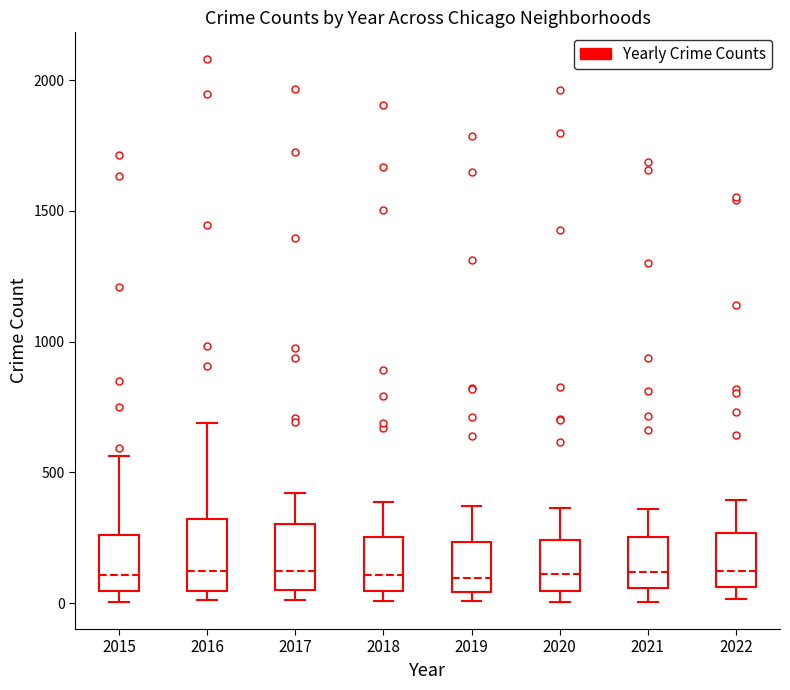

Reading left to right, transcribe this box plot: for each box, give where its median line is, the range the box spans, and where its two whiskers end, as read against the y-axis. The values are not printed on the chart, so give them approximately, as read against the axis.

2015: median 100, box 50 to 250, whiskers 0 to 550
2016: median 150, box 50 to 300, whiskers 0 to 700
2017: median 100, box 50 to 300, whiskers 0 to 400
2018: median 100, box 50 to 250, whiskers 0 to 400
2019: median 100, box 50 to 250, whiskers 0 to 350
2020: median 100, box 50 to 250, whiskers 0 to 350
2021: median 100, box 50 to 250, whiskers 0 to 350
2022: median 150, box 50 to 250, whiskers 0 to 400